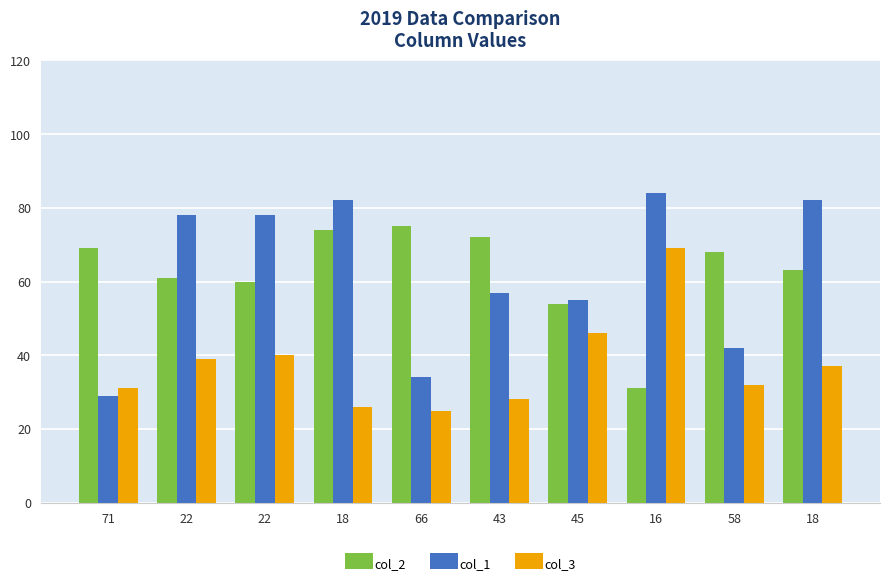

How many bars are there in total?

30